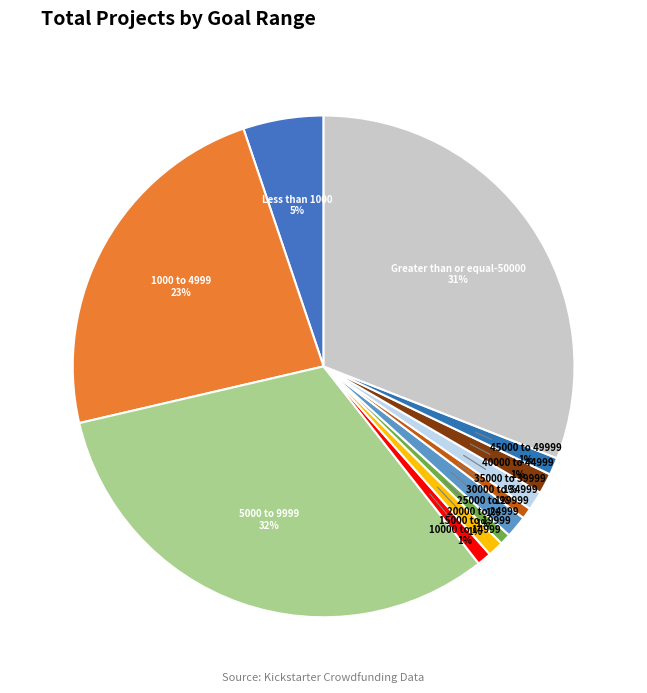

How many segments does this pie chart have?

12